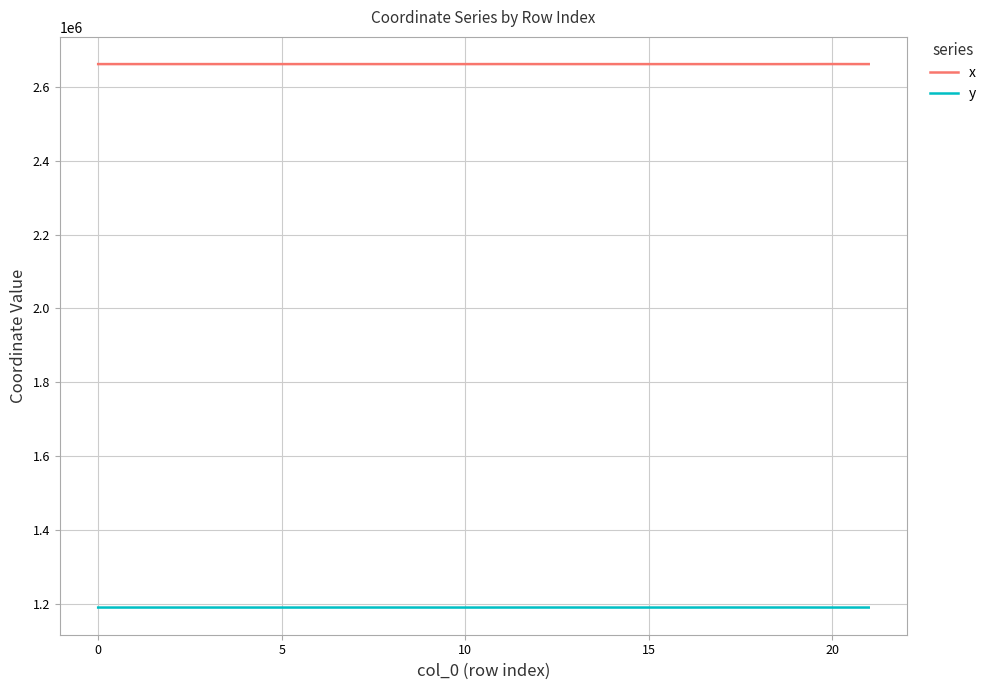

What is the minimum value for y?

1191027.1